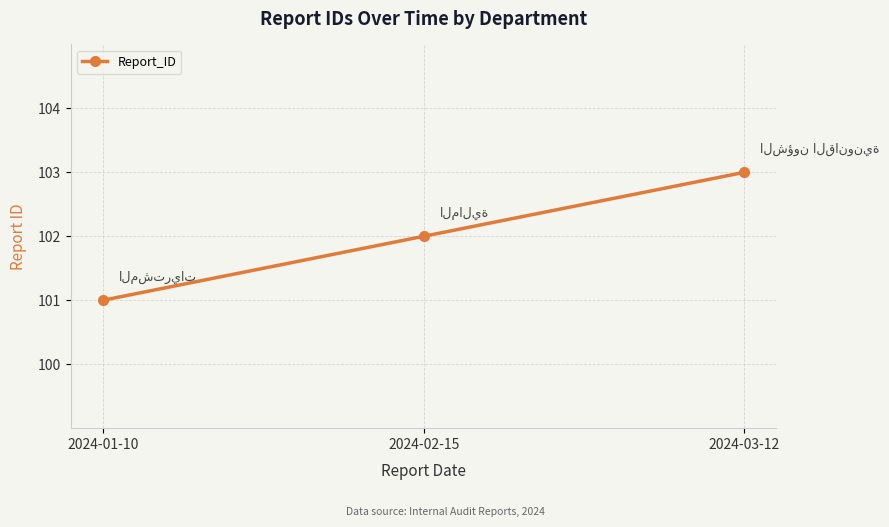

At which category does the chart reach its peak across all series?

2024-03-12